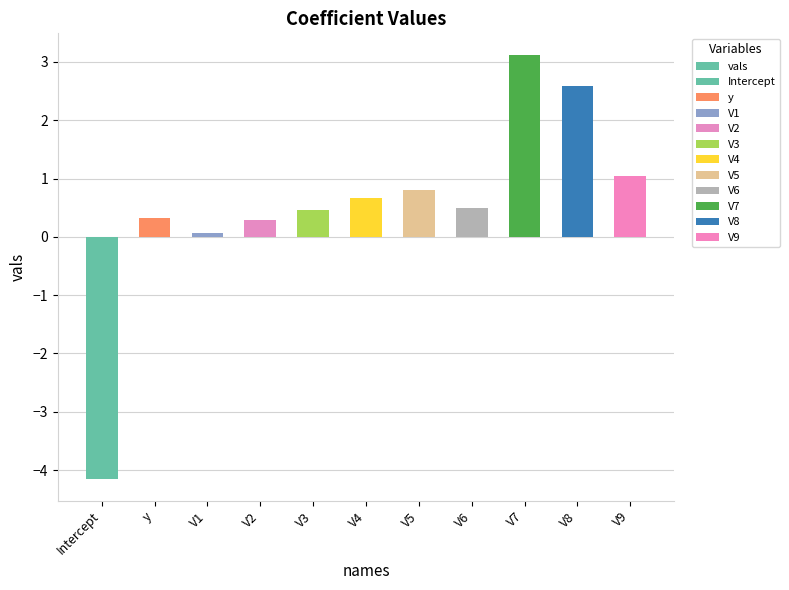

Reading left to right, transcribe all the data shown in this chart.

Intercept=-4.2	y=0.3	V1=0.1	V2=0.3	V3=0.5	V4=0.7	V5=0.8	V6=0.5	V7=3.1	V8=2.6	V9=1.0